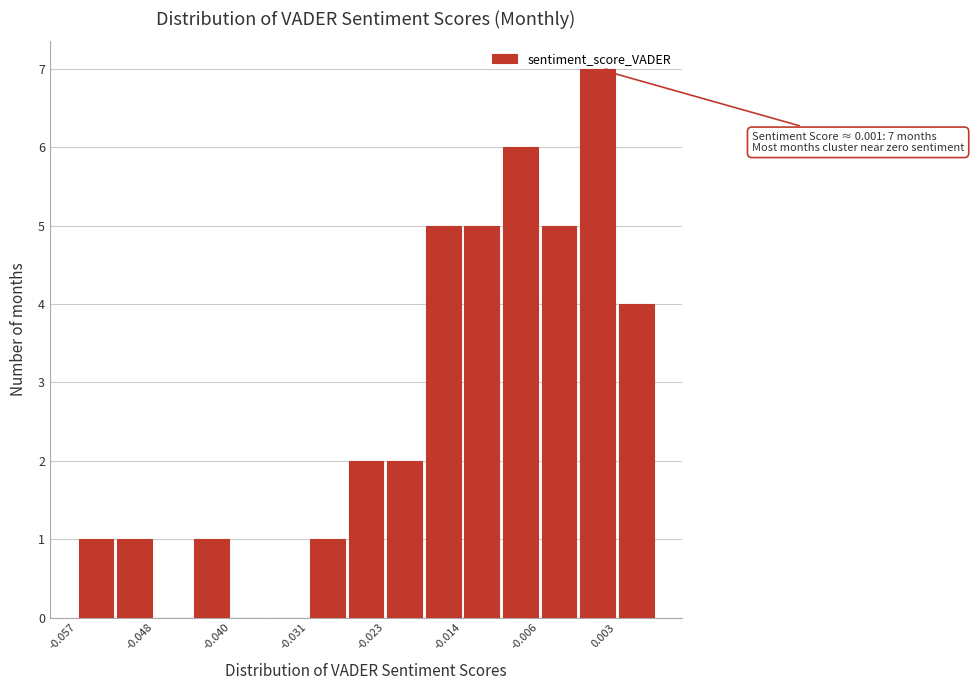

Which range on the x-axis has the tallest bar?

-0.002 to 0.003